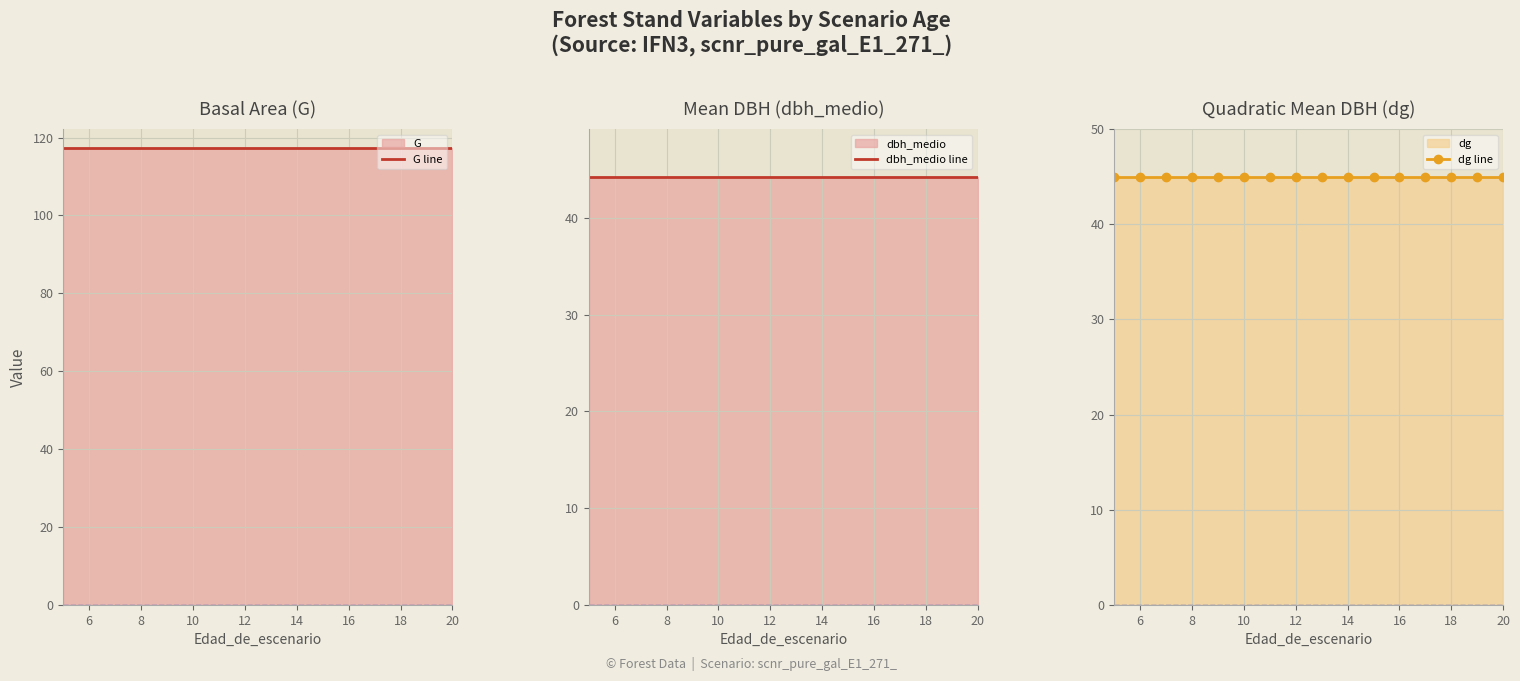

What is the difference between the highest and lowest values at 8?

73.0